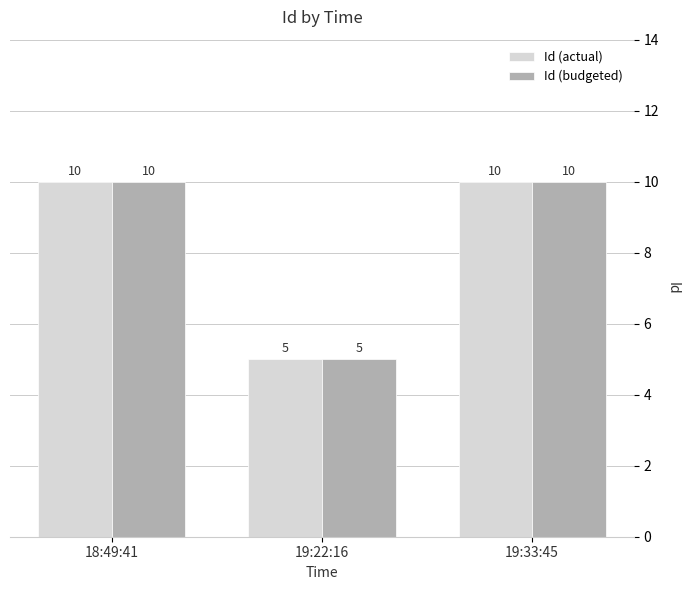

At which label is Id (budgeted) closest to 7?

19:22:16